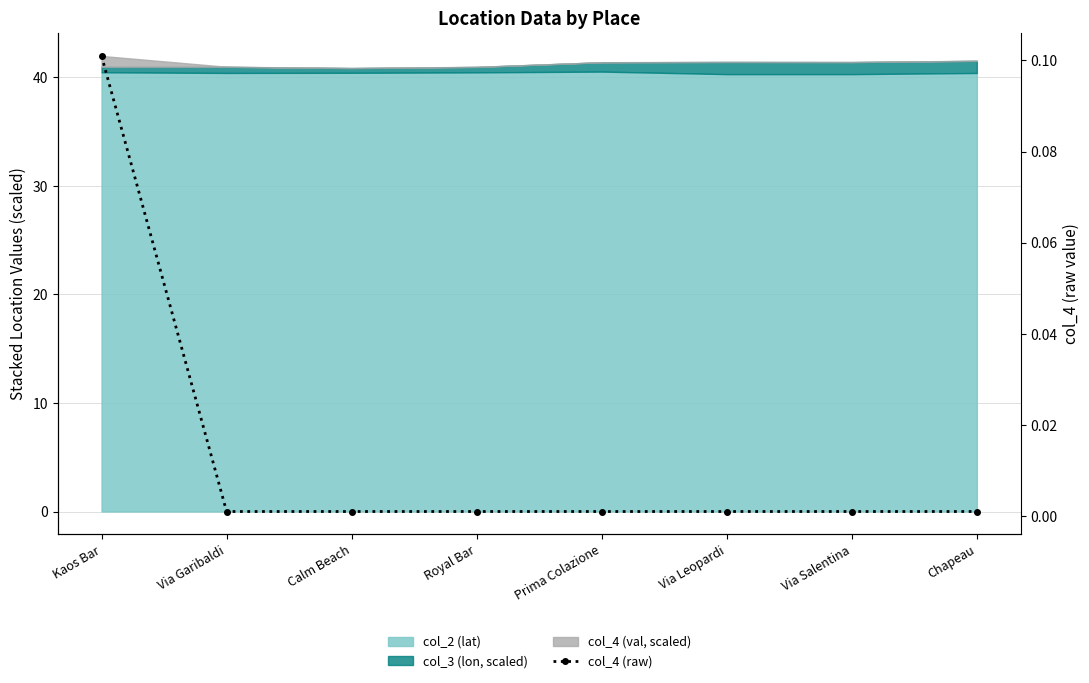

At which label is the value closest to 0?

Via Garibaldi